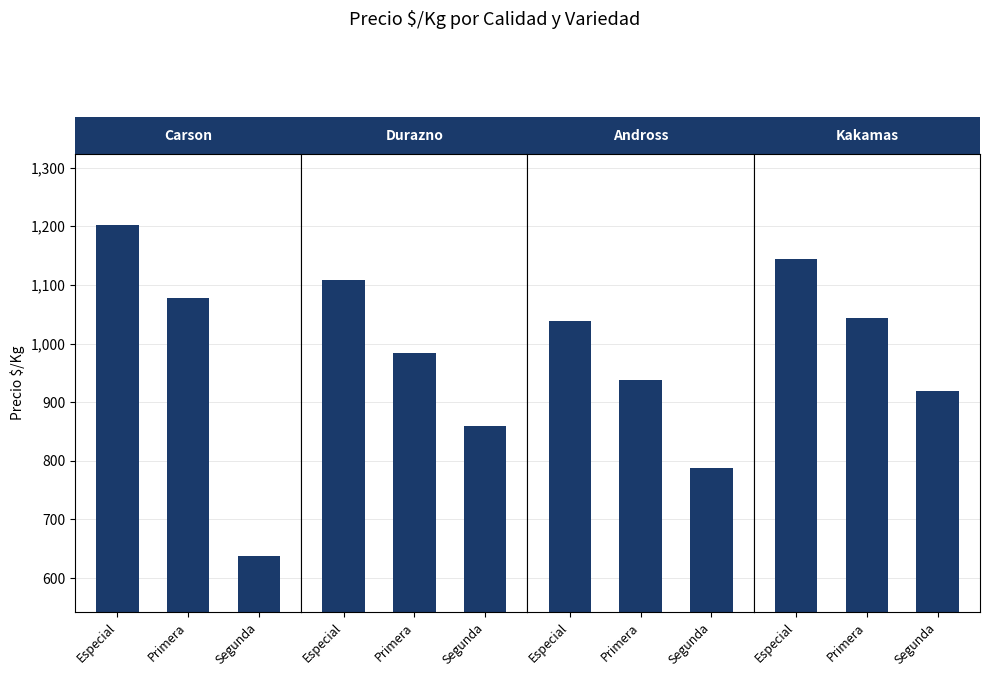

What is the highest value of the Durazno series?

1109